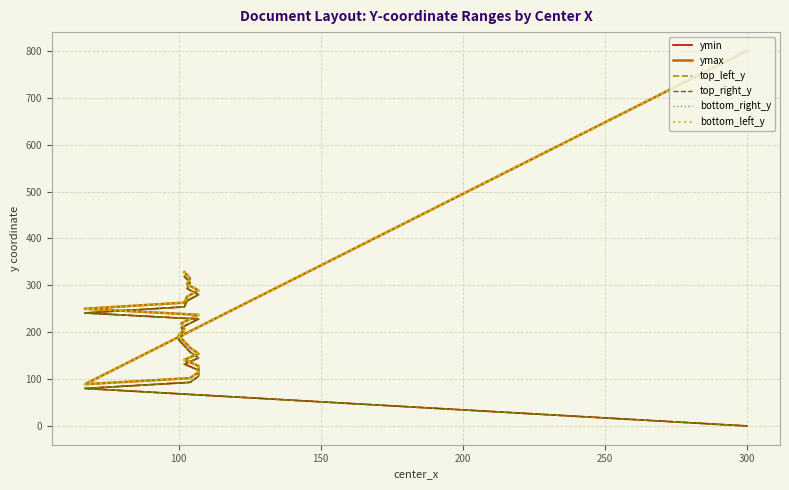

True or false: bottom_right_y and ymin intersect in this chart.

False